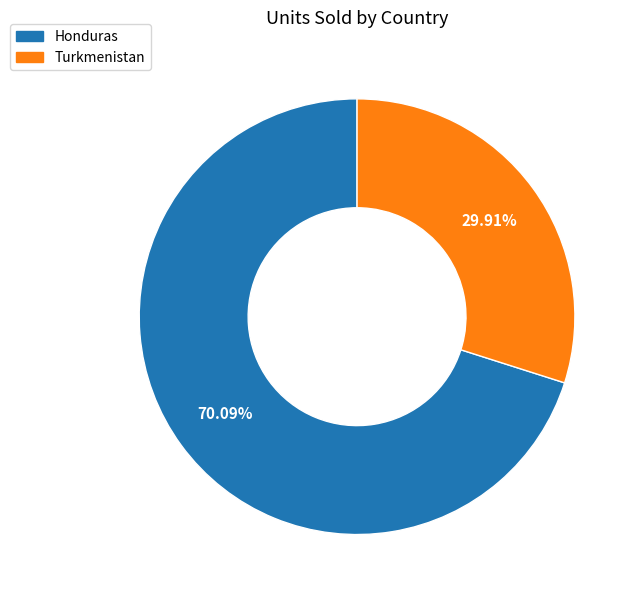

Is there any slice that represents more than half of the pie?

Yes